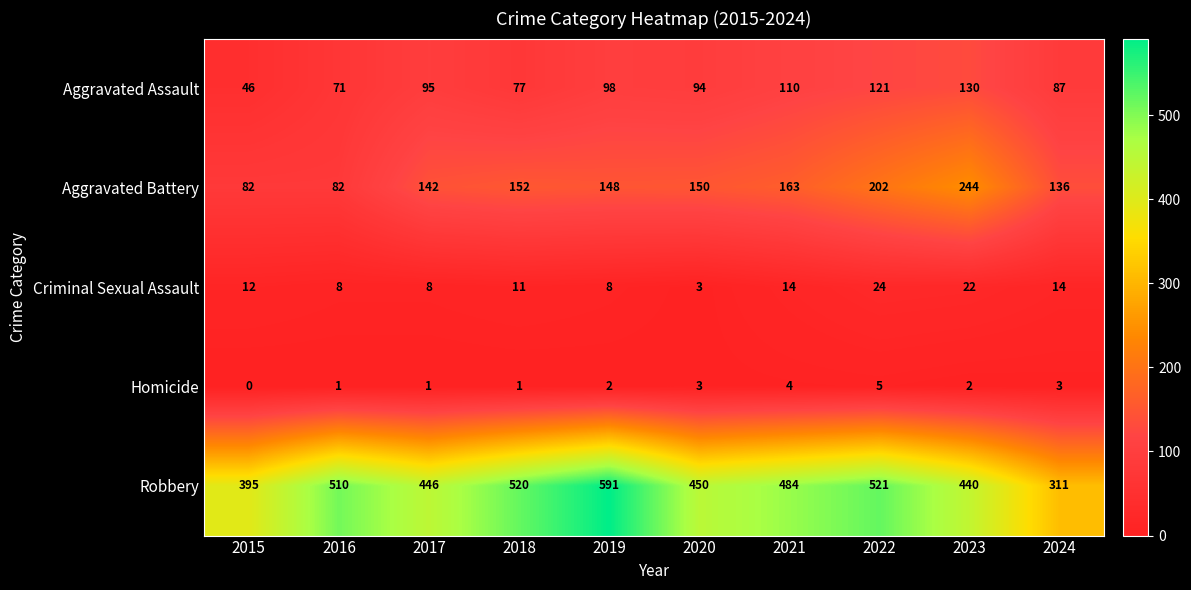

Count the number of data series in this chart.

5